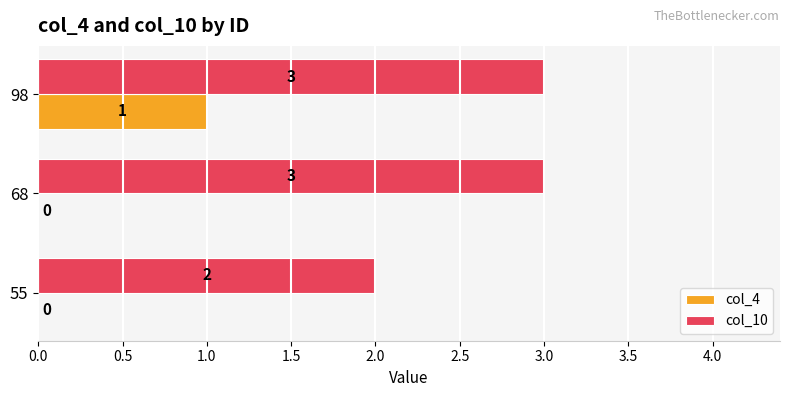

How many values in col_4 are above zero?

1